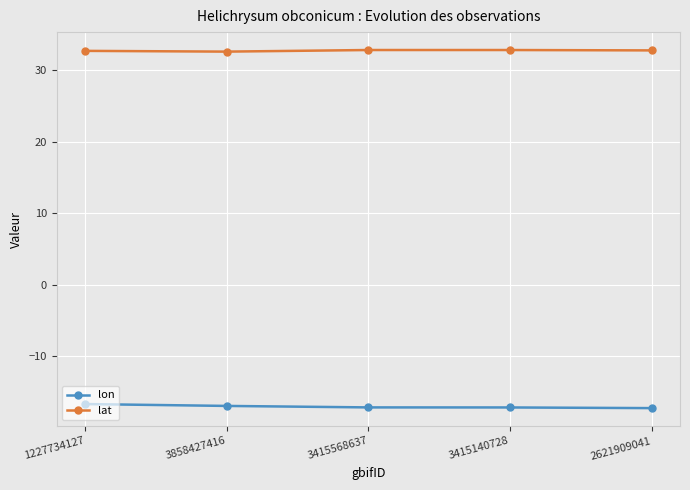

What is the lowest value of the lat series?

32.6